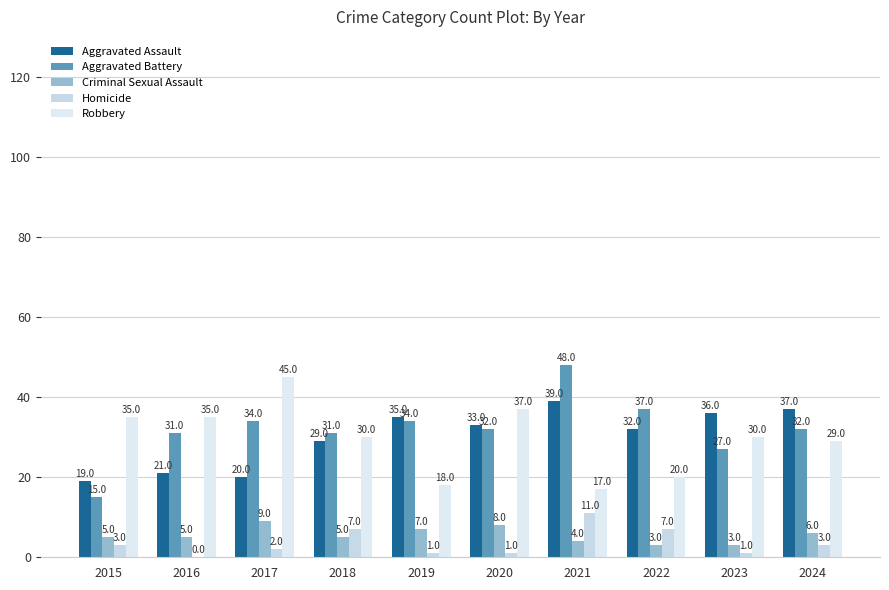

Read the Criminal Sexual Assault value at 2017.

9